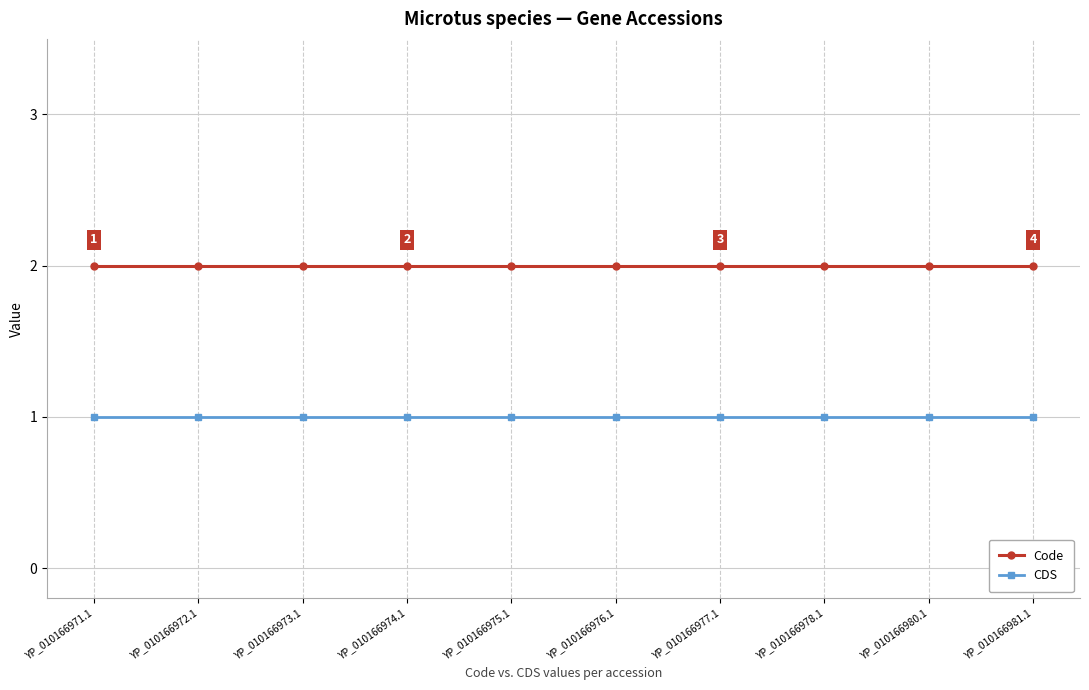

True or false: Code and CDS cross at least once.

False